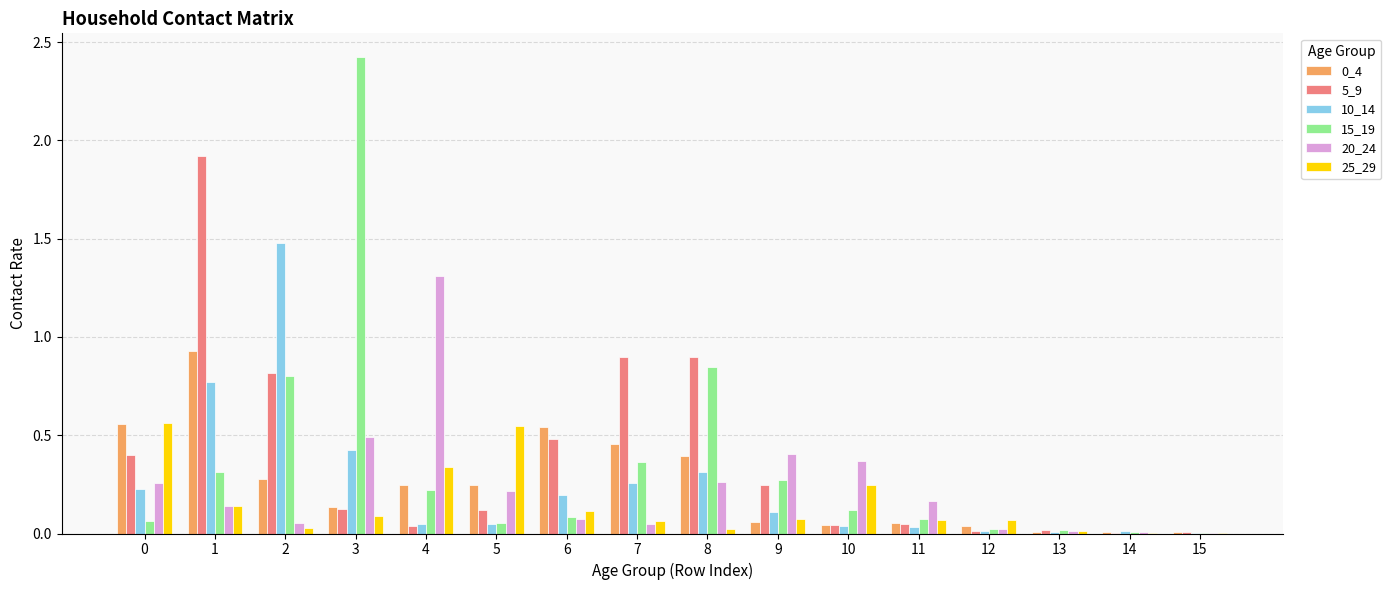

What is the highest value of the 15_19 series?

2.4